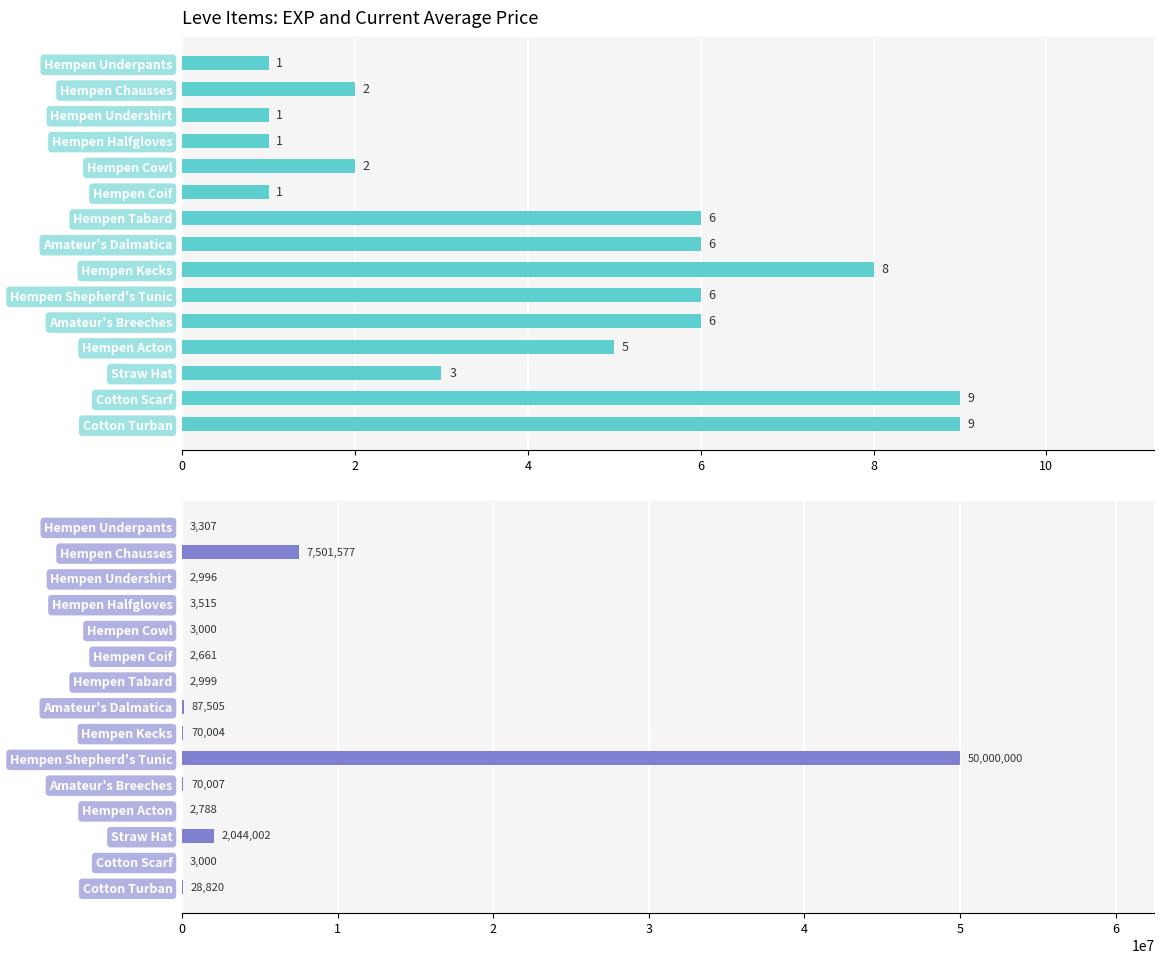

How many bars are there in each group?

2